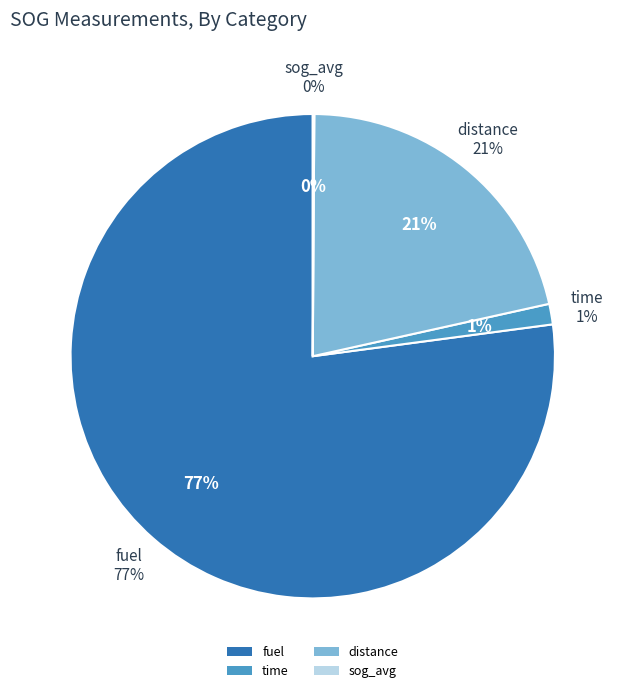

What percentage is the fuel slice, to the nearest percent?

77%